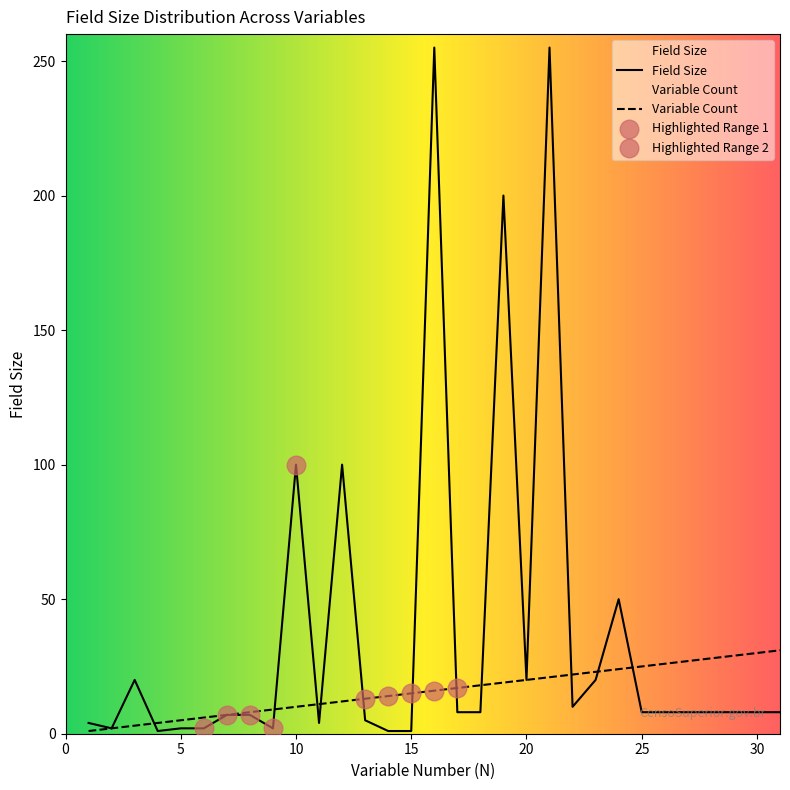

At how many categories does at least one series exceed 2?

30